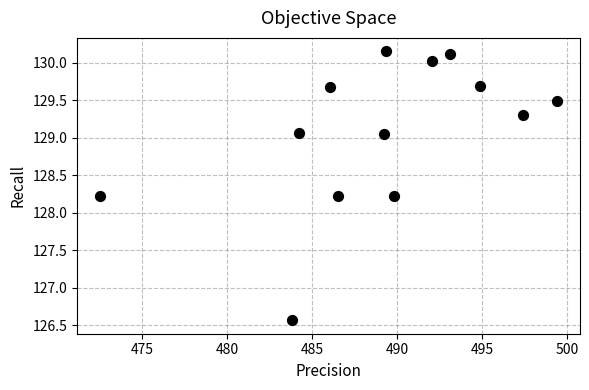

What is the range of Y values (max minus min)?

3.6